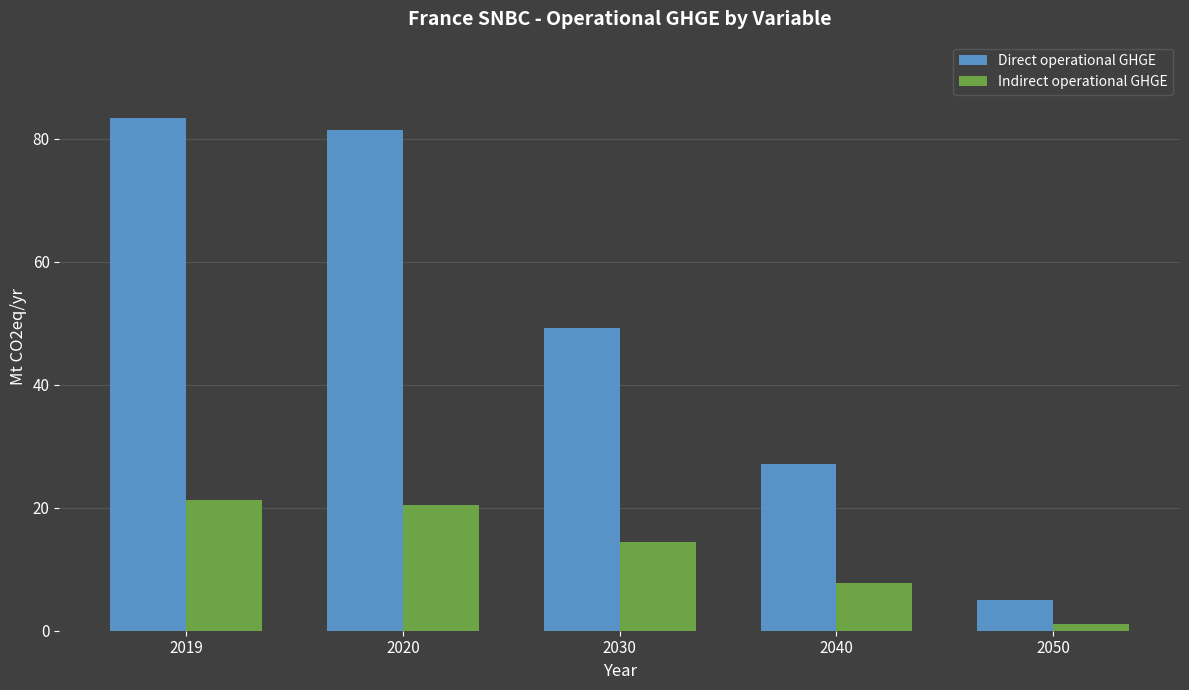

Which series has the widest spread of values?

Direct operational GHGE